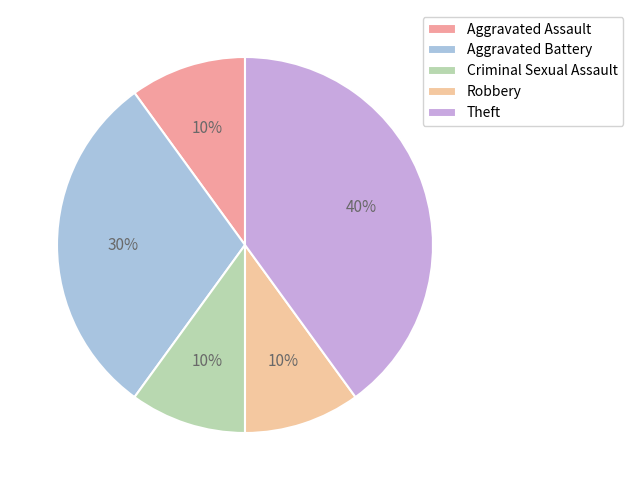

To the nearest percent, what percentage of the pie is Criminal Sexual Assault?

10%